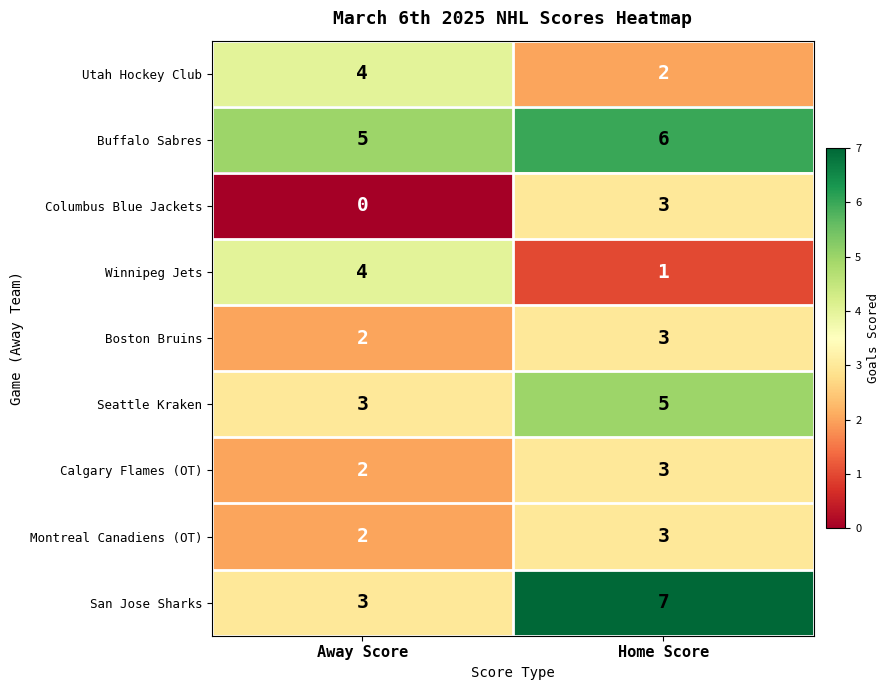

True or false: Calgary Flames (OT) has a value of 4 at Away Score.

False